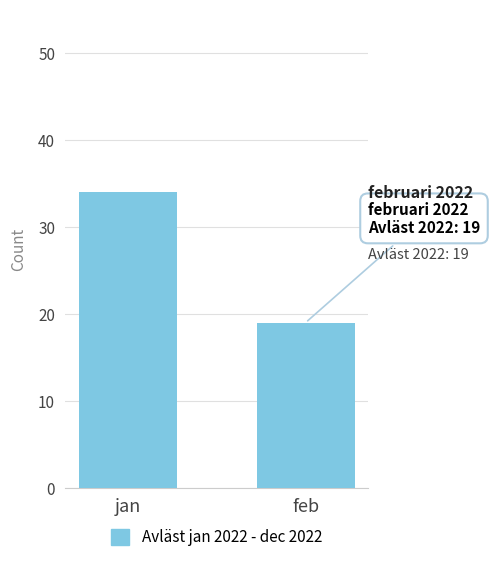

How many values are between 19 and 34?

2